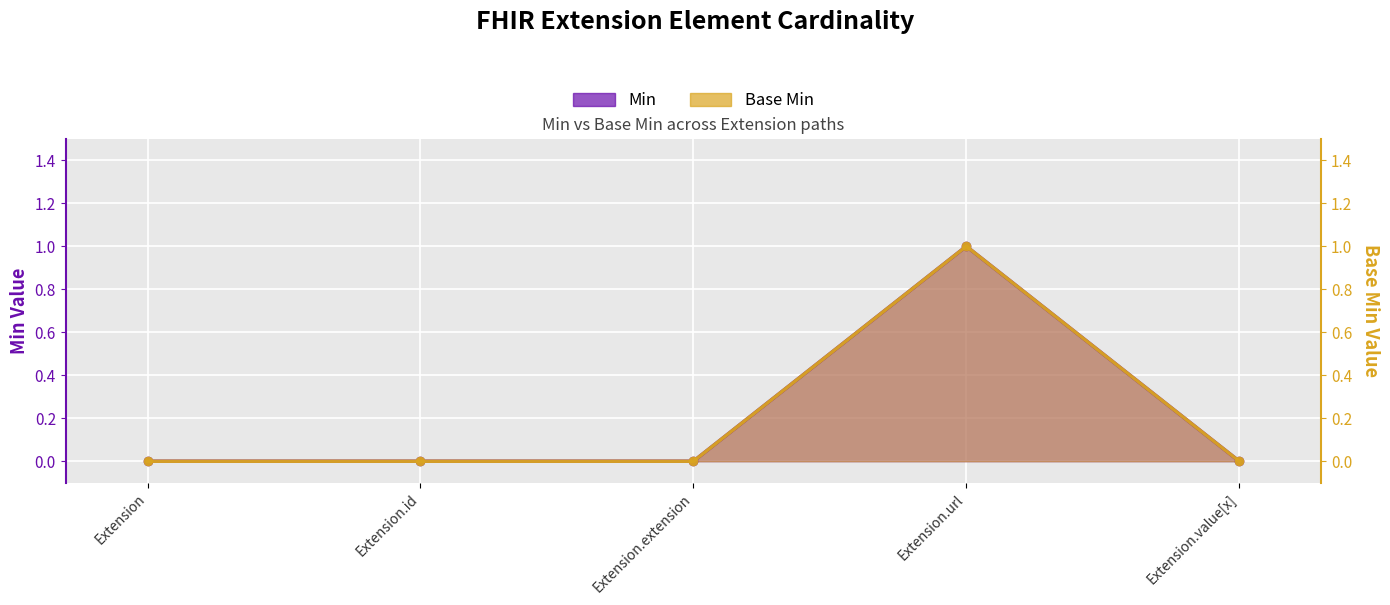

At Extension.id, list the series in order from smallest to largest.

Min, Base Min